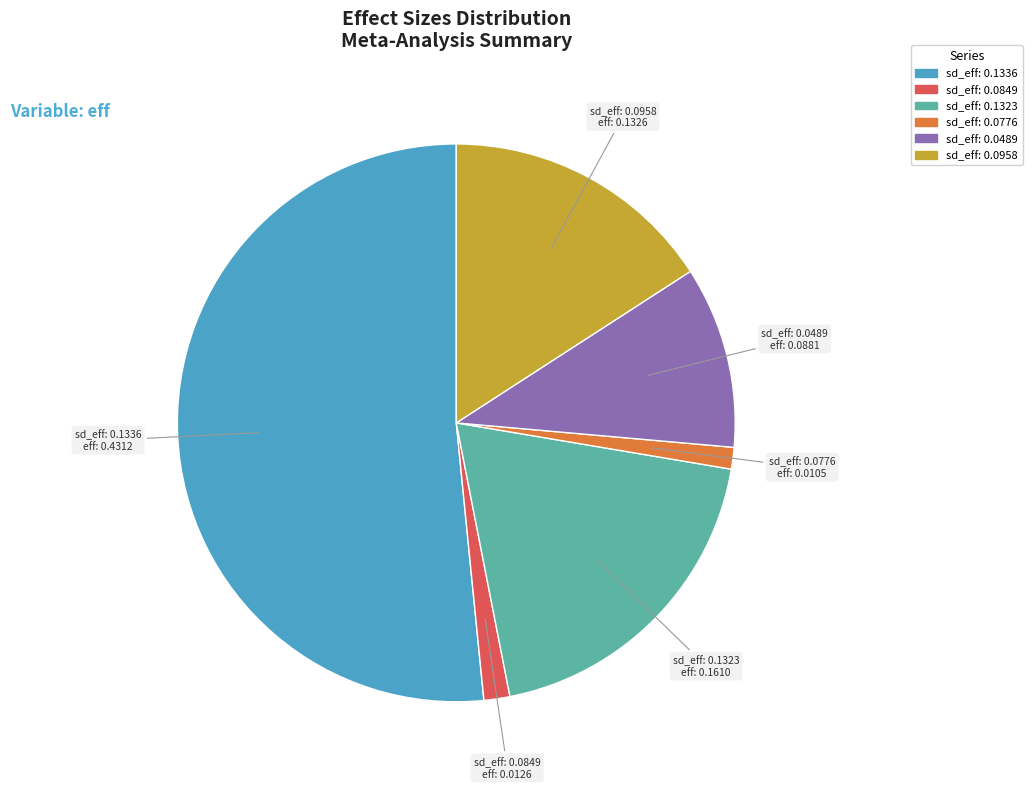

Count the number of slices in the pie.

6